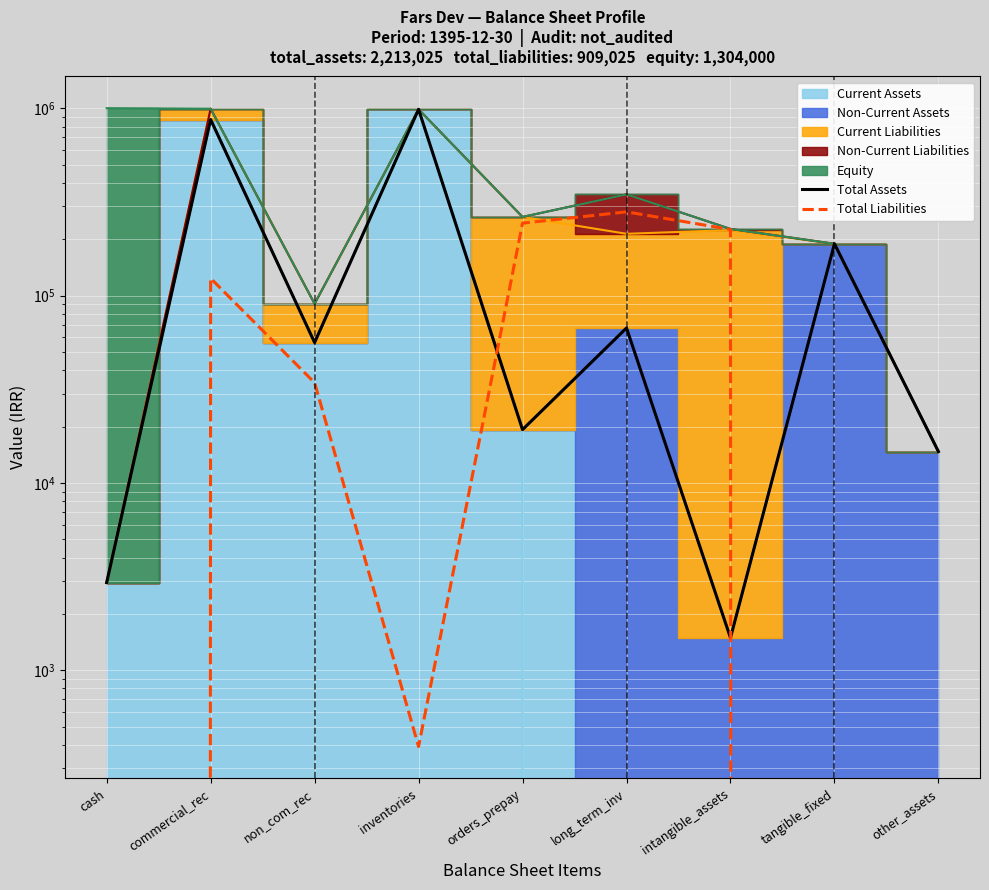

Where does the Total Liabilities series first go above 34332?

commercial_rec